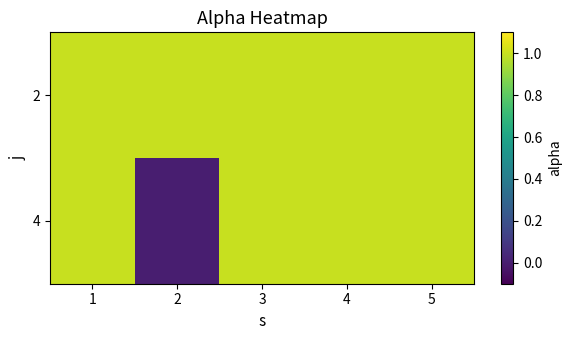

At 2, list the series in order from smallest to largest.

4, 2